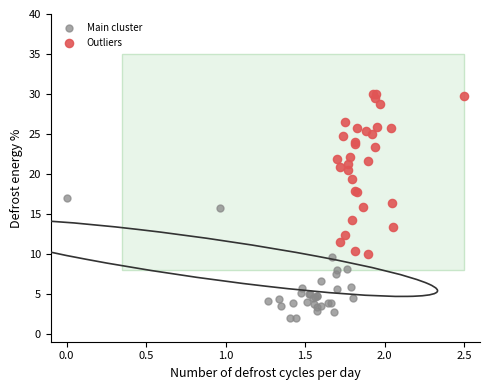

Which series has the widest spread of Y values?

Outliers